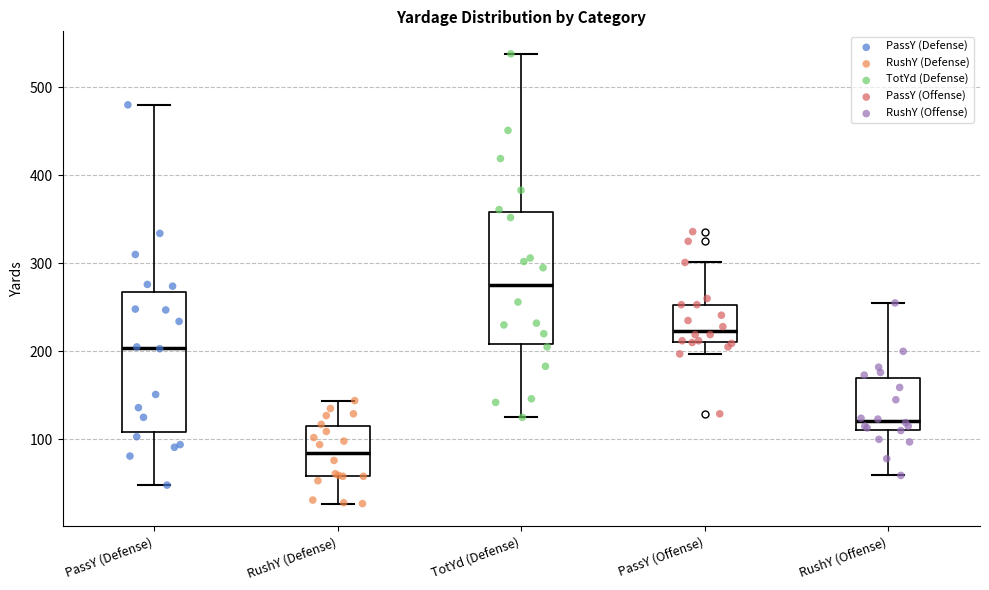

Reading left to right, transcribe this box plot: for each box, give where its median line is, the range the box spans, and where its two whiskers end, as read against the y-axis. The values are not printed on the chart, so give them approximately, as read against the axis.

PassY (Defense): median 200, box 110 to 270, whiskers 50 to 480
RushY (Defense): median 90, box 60 to 120, whiskers 30 to 140
TotYd (Defense): median 280, box 210 to 360, whiskers 130 to 540
PassY (Offense): median 220, box 210 to 250, whiskers 200 to 300
RushY (Offense): median 120, box 110 to 170, whiskers 60 to 260